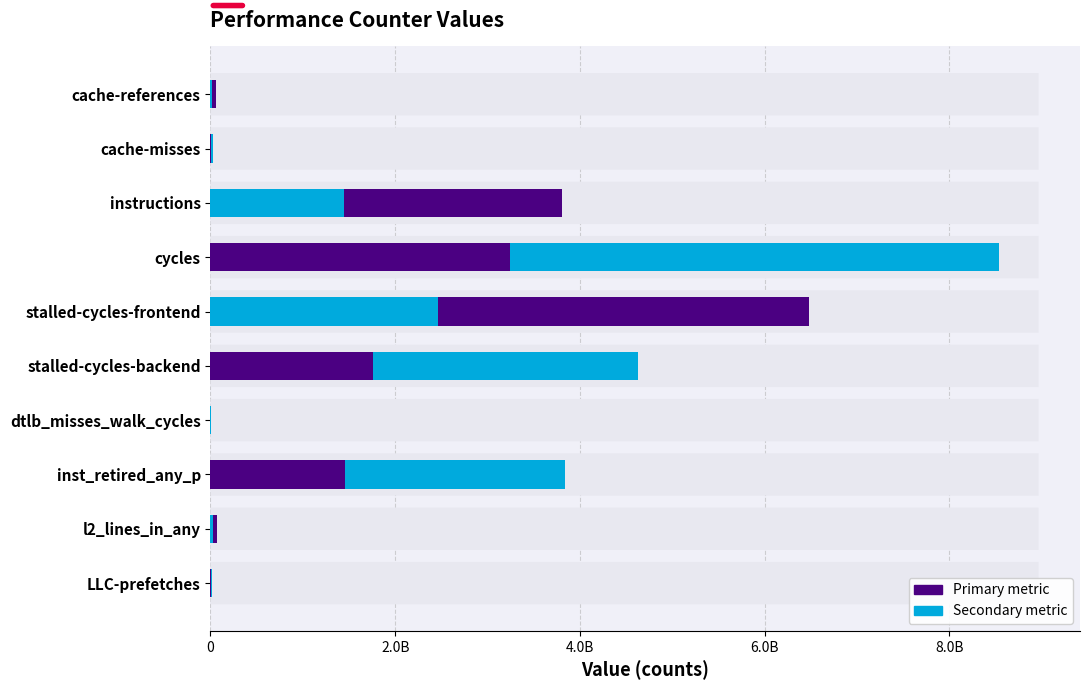

What is the spread (max minus min) of values at instructions?

2362627826.7